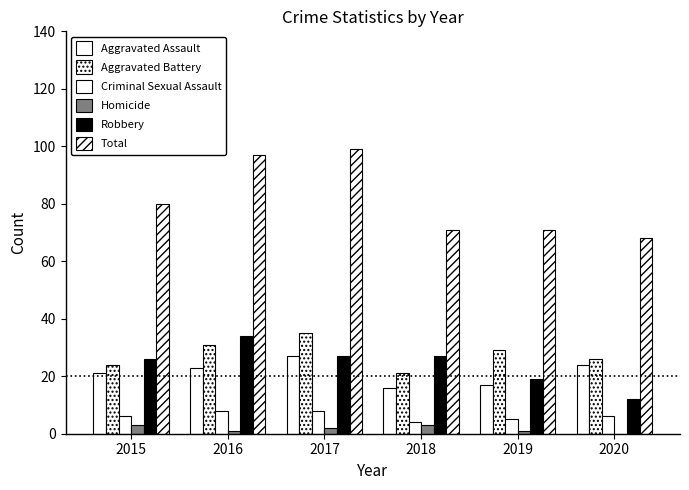

What is the difference between the maximum and minimum values in the Total series?

31